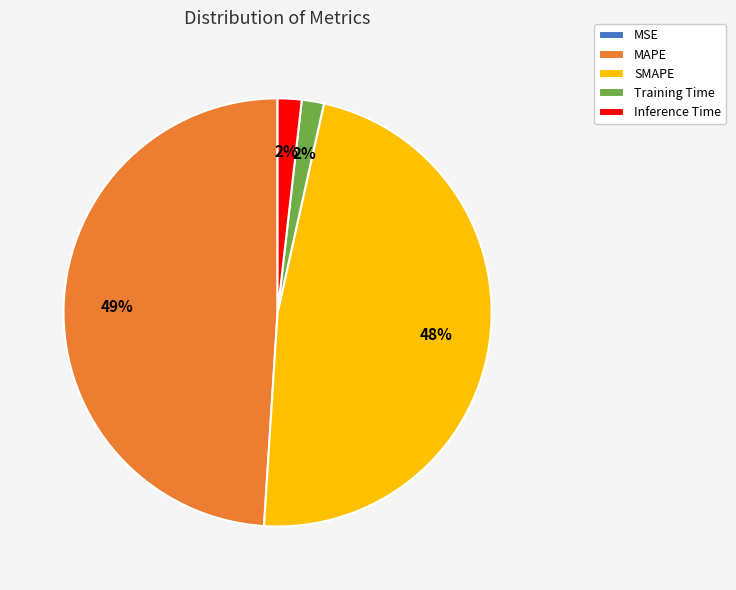

Which category has the biggest portion of the pie?

MAPE